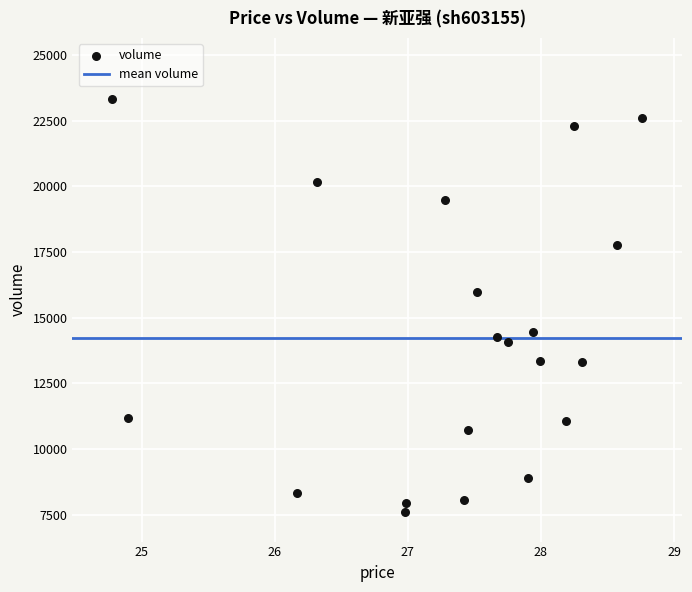

What Y value in the scatter plot is closest to 15472?

15984